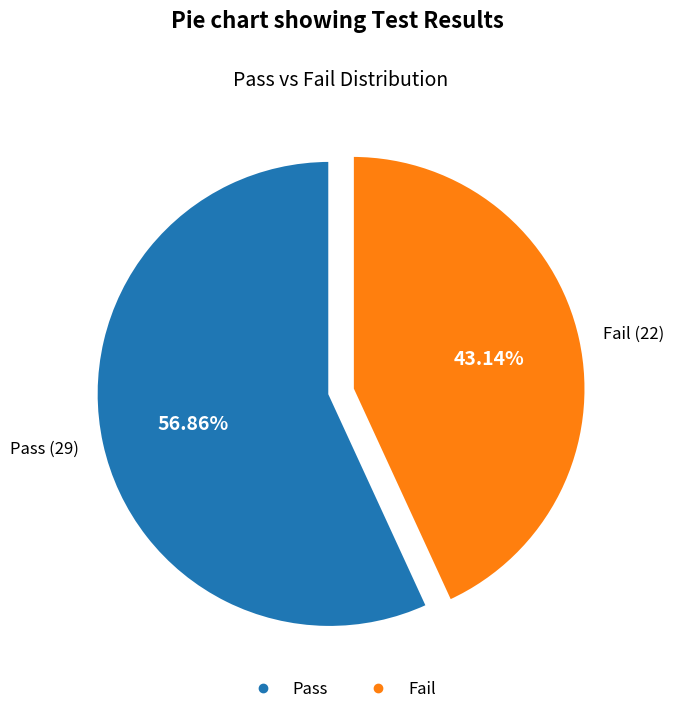

Rank the categories by value from lowest to highest.

Fail, Pass